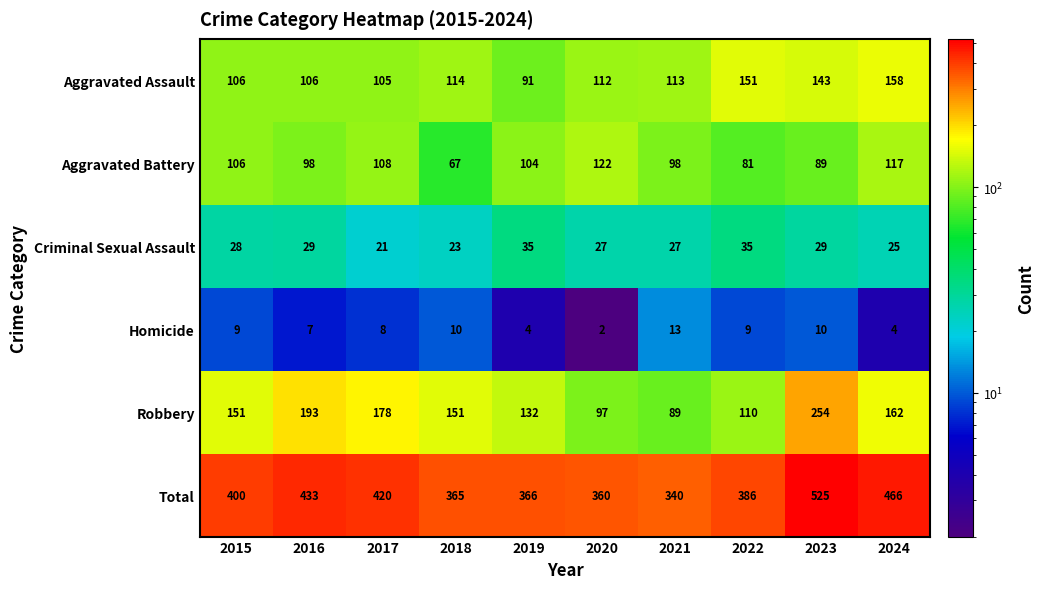

Which category has the highest value across all series?

2023